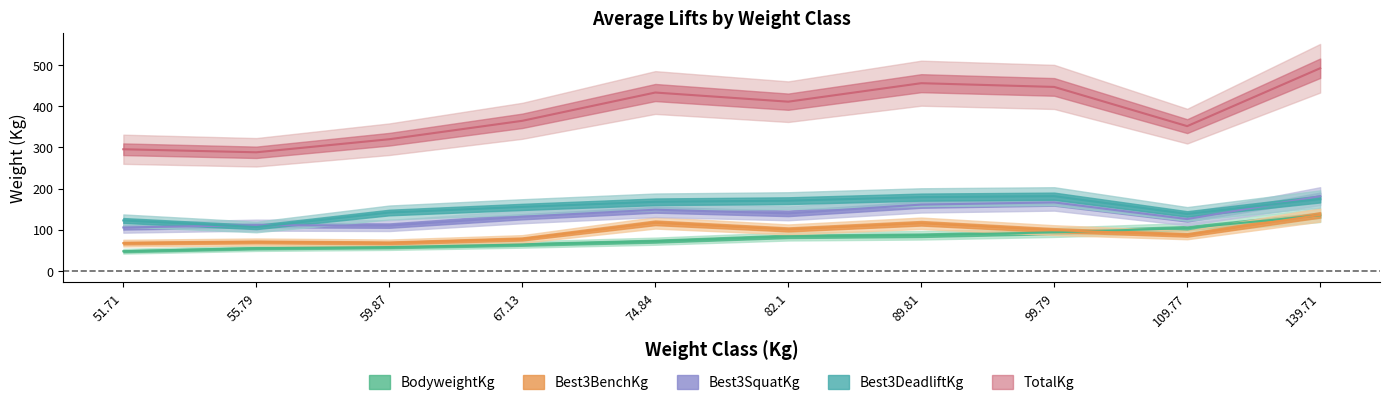

What is the total value across all series at 89.81?

998.3